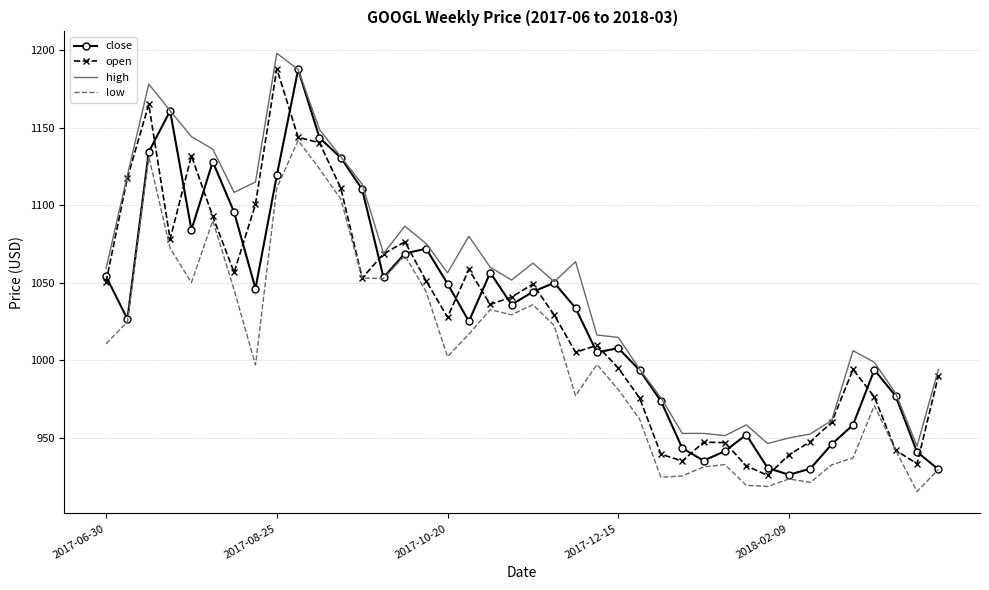

True or false: high and low cross at least once.

False